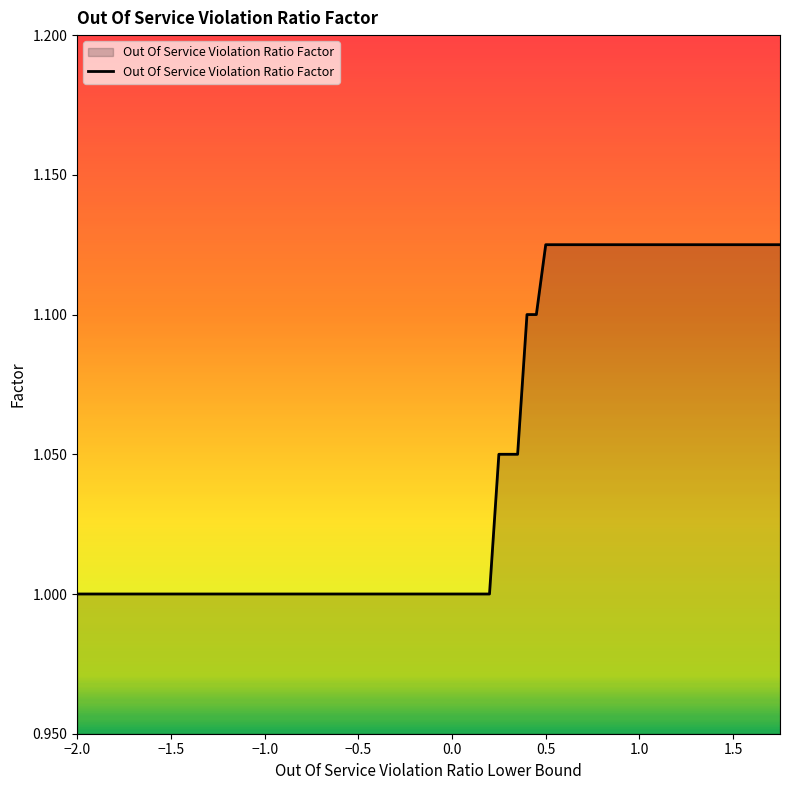

What is the minimum value shown in the chart?

1.0